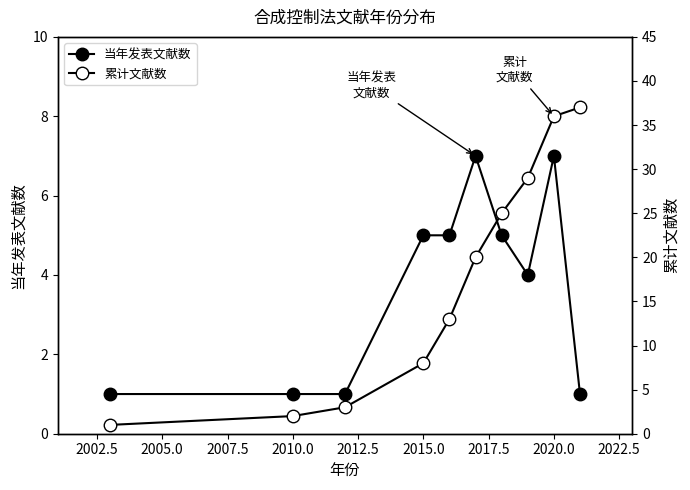

What position from the right is 2015.0?

4